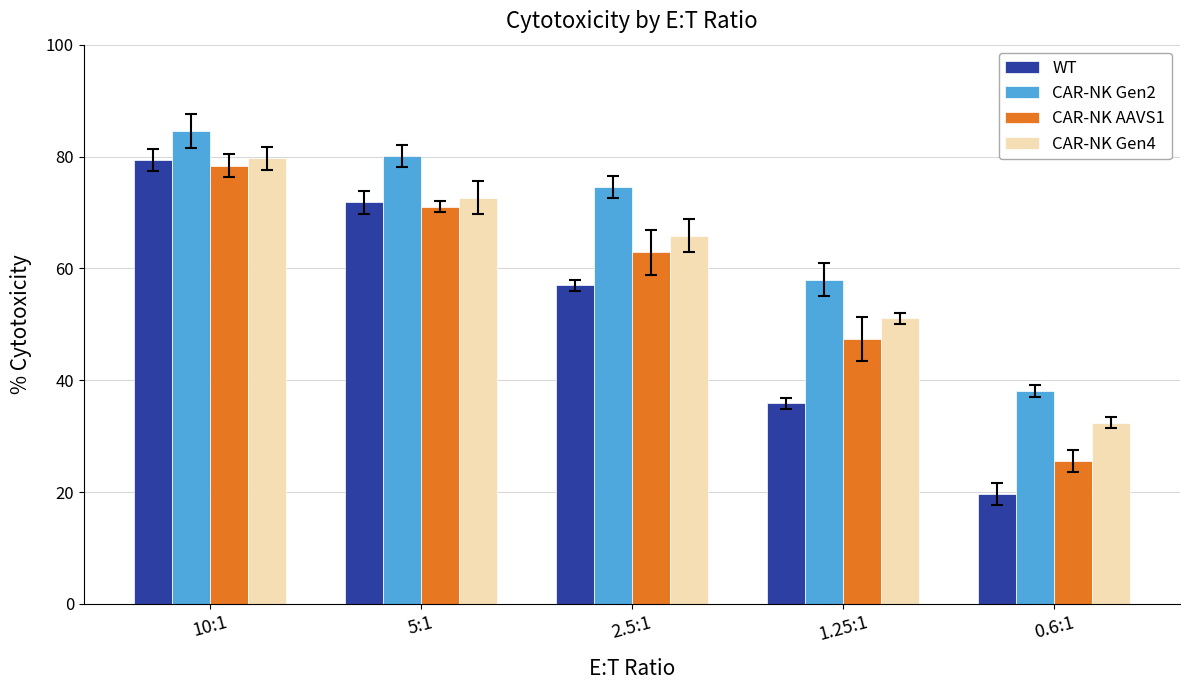

Rank the series by their average value, from highest to lowest.

CAR-NK Gen2, CAR-NK Gen4, CAR-NK AAVS1, WT